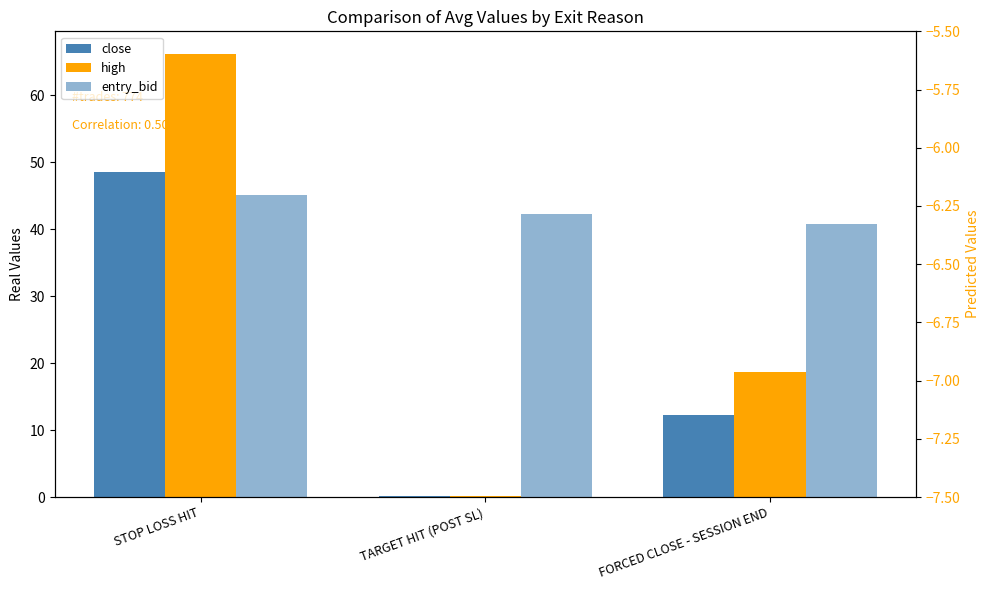

What is the sum of all high values?

85.0